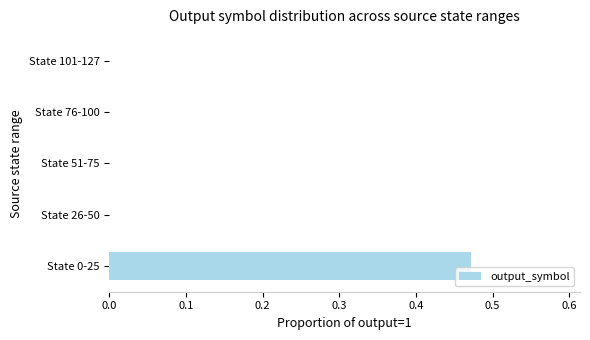

At which category does the chart reach its peak across all series?

State 0-25